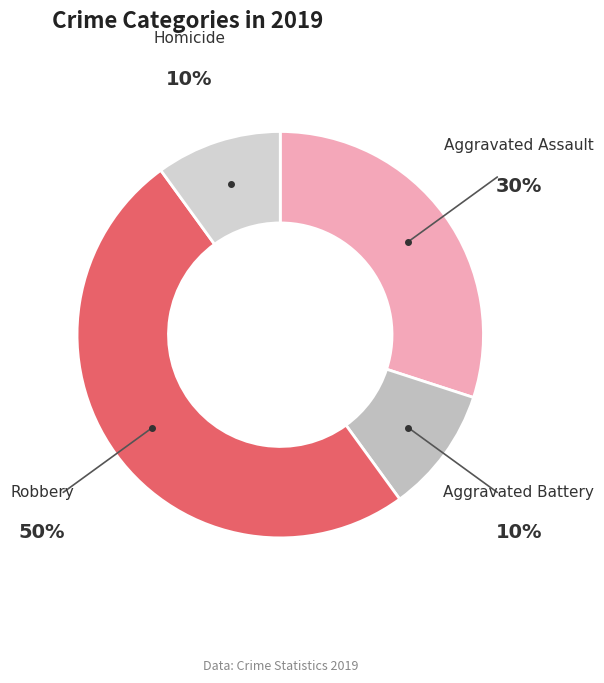

To the nearest percent, what is the difference between the largest and smallest slice percentages?

40%